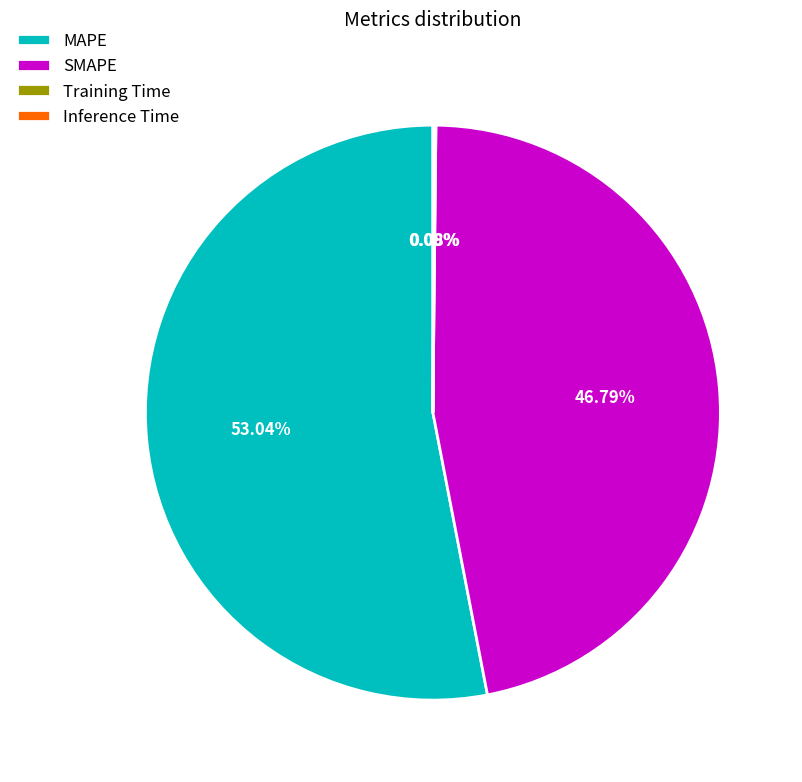

Which slice is the largest?

MAPE